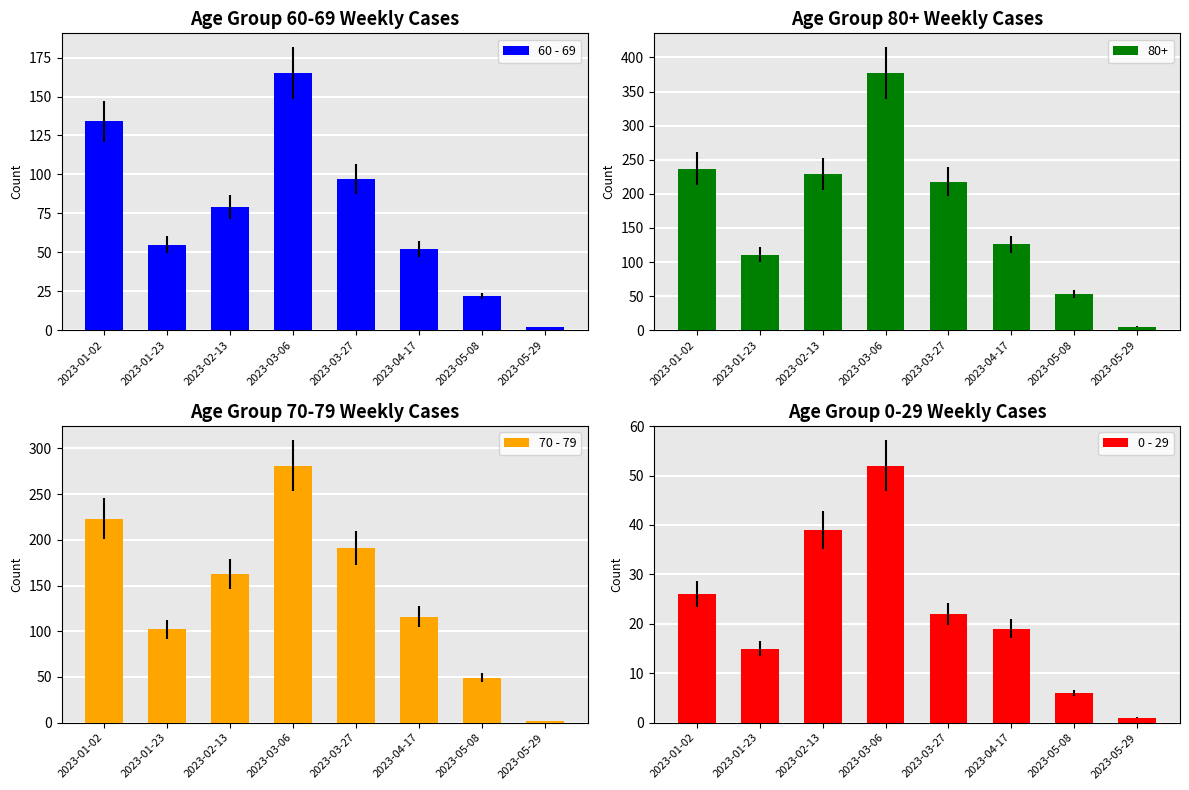

Where does the 60 - 69 series first go above 79?

2023-01-02